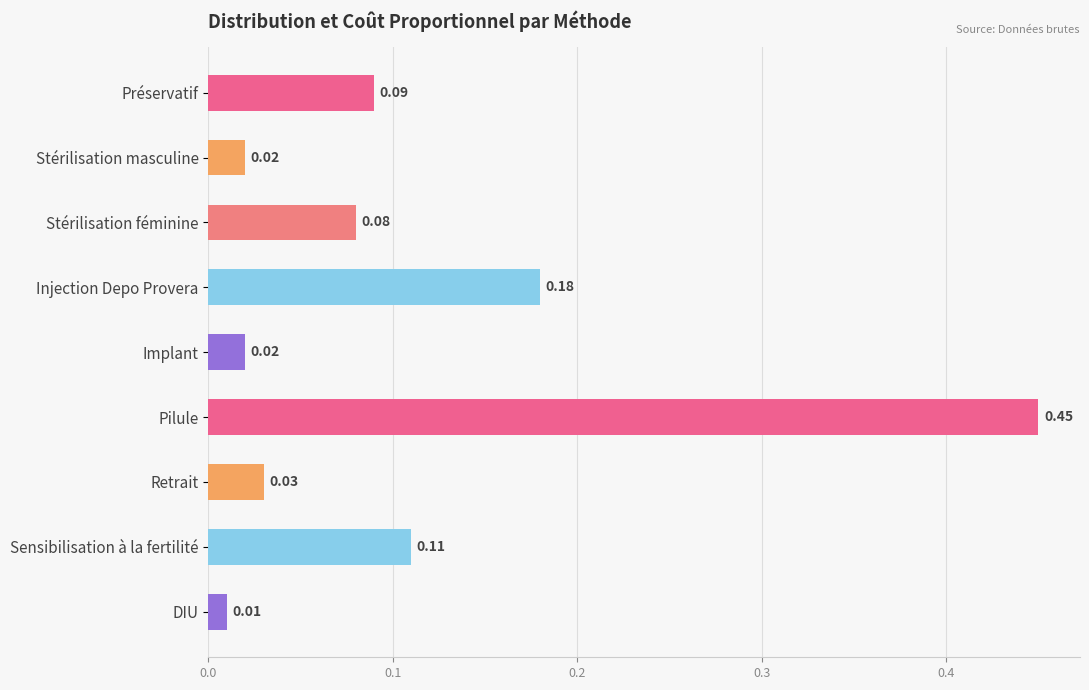

What is the difference between the maximum and second lowest values?

0.4